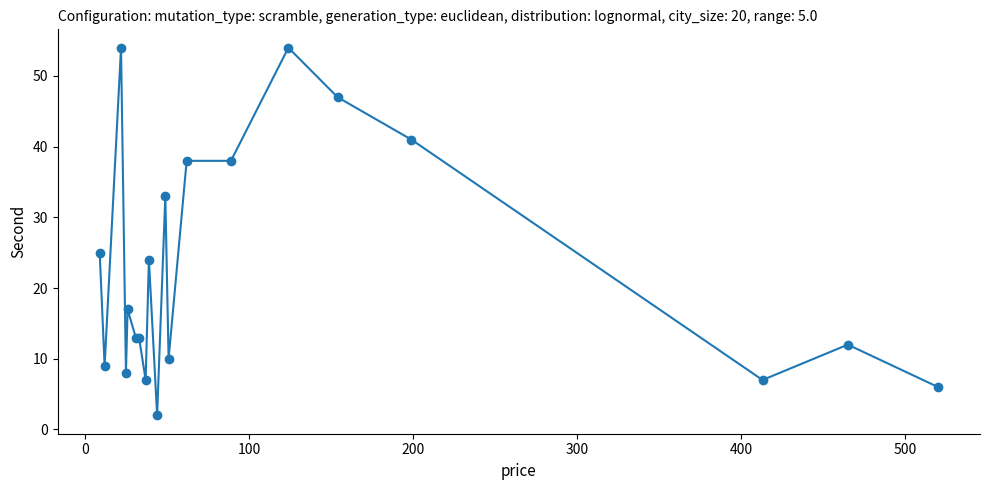

Reading left to right, list all the values displayed in this chart.

25	9	54	8	17	13	13	7	24	2	33	10	38	38	54	47	41	7	12	6